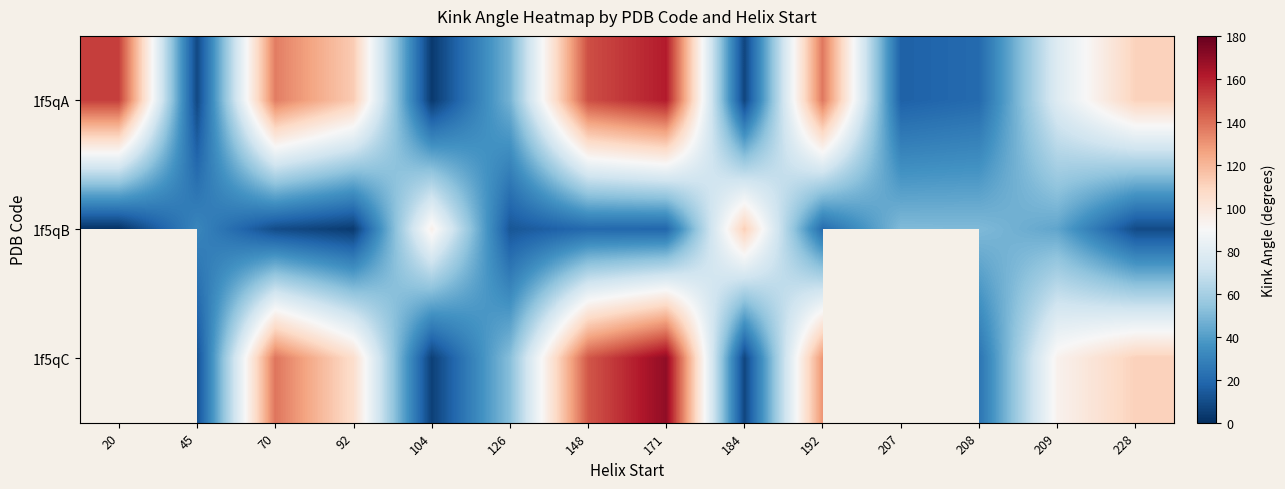

Which series has the largest total across all categories?

1f5qA